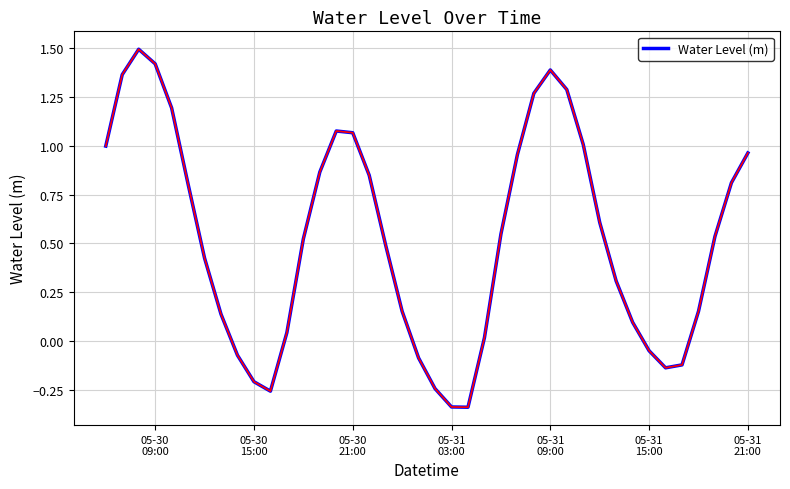

What is the greatest value displayed?

1.5